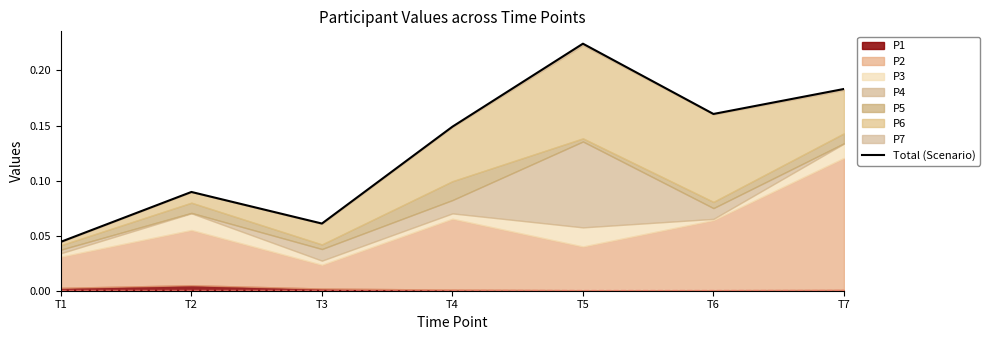

Where is the data nearest to the value 0?

T1